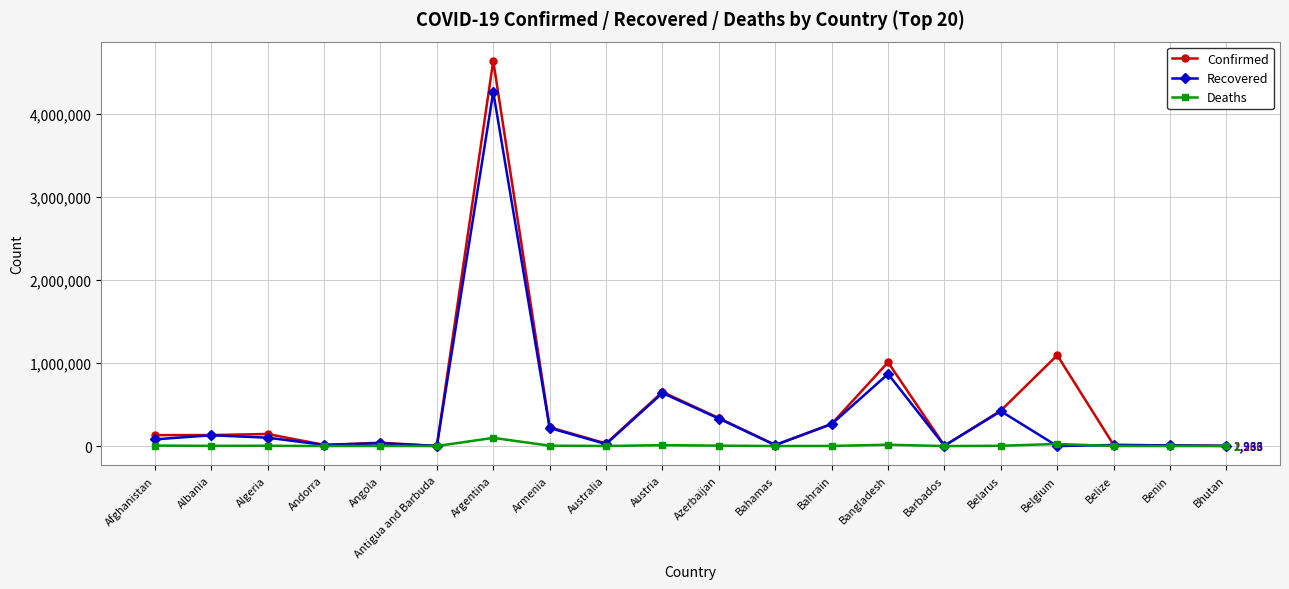

What is the approximate value of Recovered at Andorra?

13770